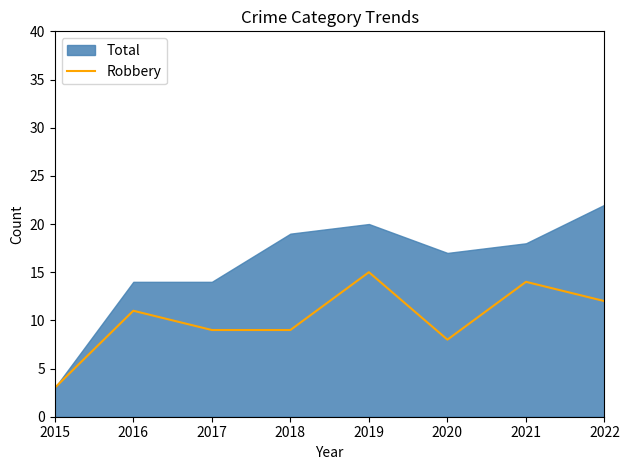

What is the minimum value for Robbery?

3